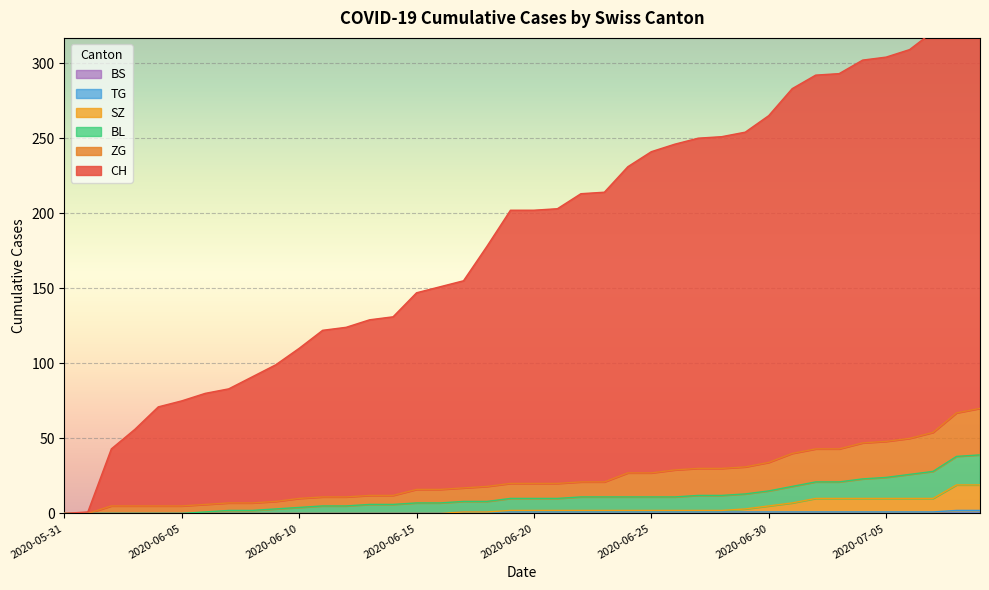

What is the sum of all ZG values?

943